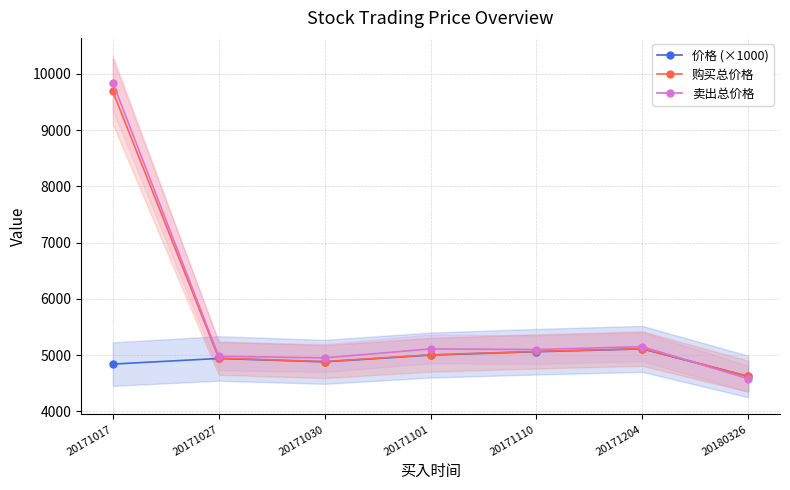

Reading right to left, what are all the values shown in this chart?

价格 (×1000): 4620.0	5110.0	5060.0	5000.0	4880.0	4940.0	4840.0
购买总价格: 4625.0	5115.0	5065.1	5005.0	4885.1	4945.1	9687.9
卖出总价格: 4580.3	5149.7	5099.0	5109.8	4949.9	4979.9	9842.0